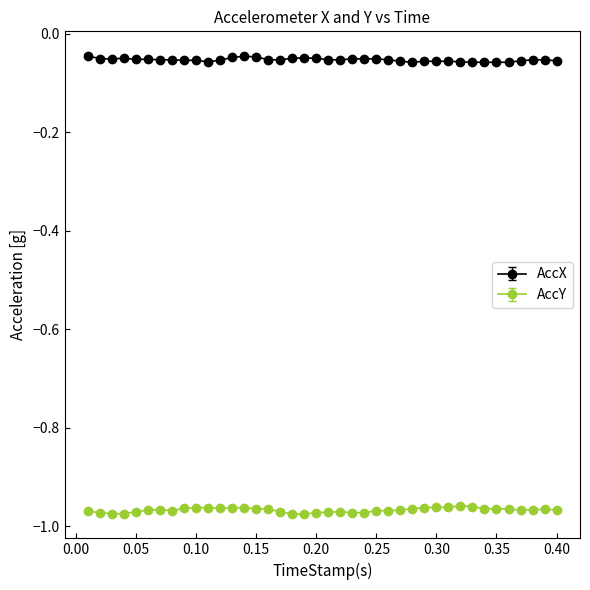

True or false: AccY has more than 1 points higher than both neighbors.

True